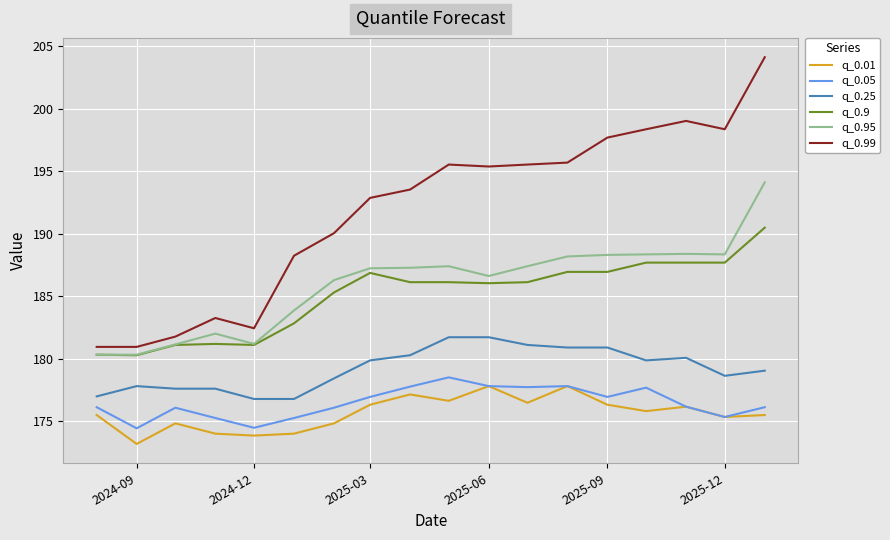

Which series has the largest range (max minus min)?

q_0.99